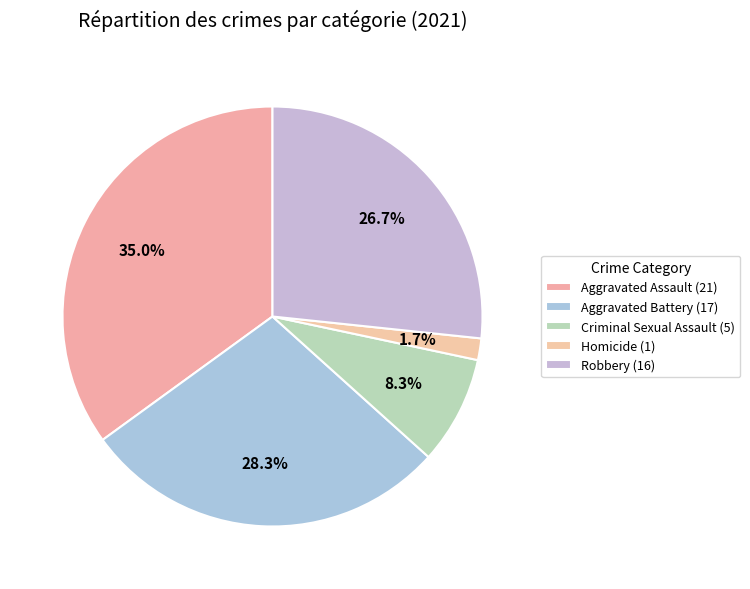

Is the sum of Homicide and Robbery greater than half?

No